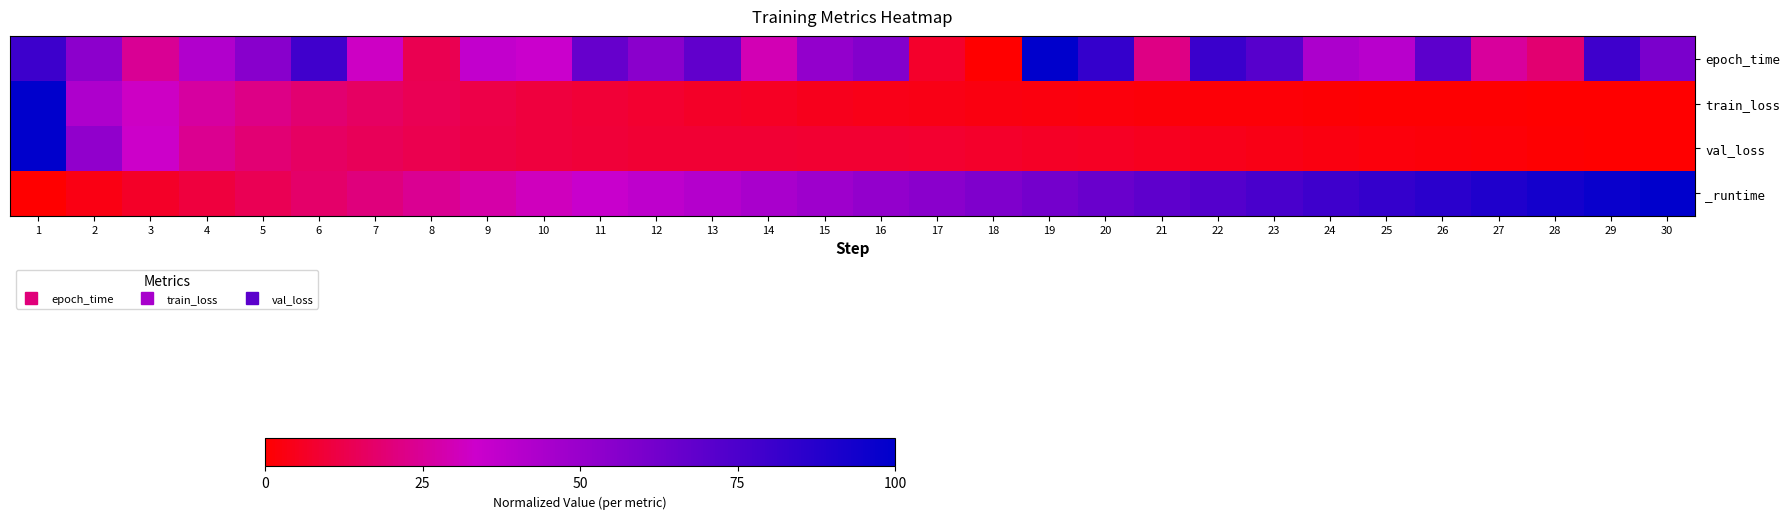

How many series are shown in this chart?

4